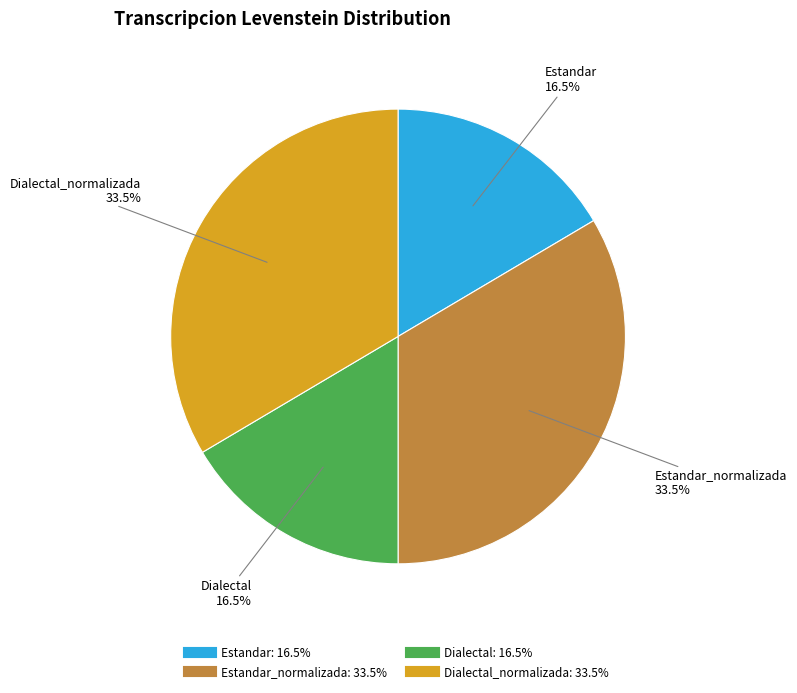

Is there any slice that represents more than half of the pie?

No